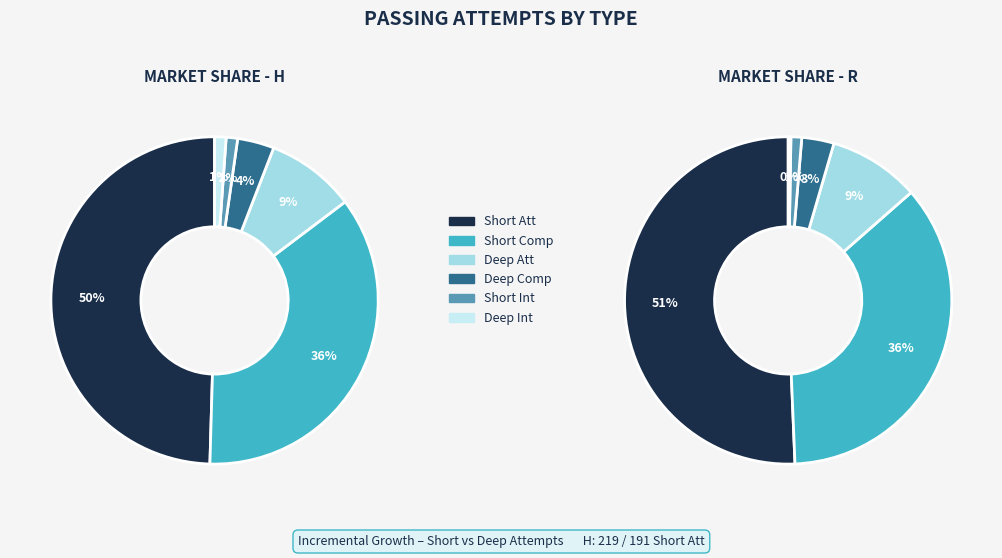

Which series changed the most between H and R?

Short Att